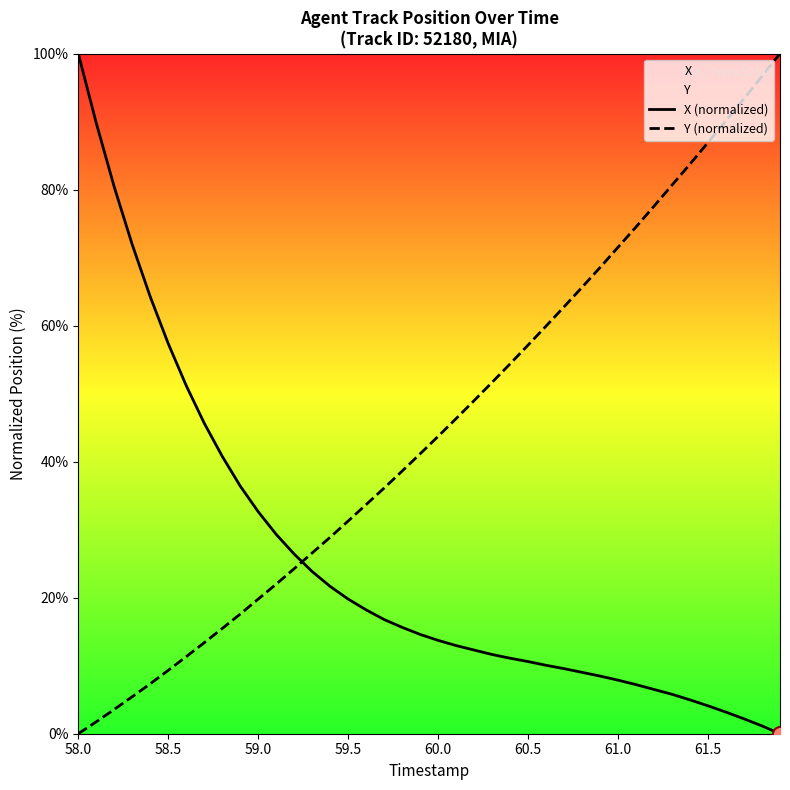

Which series has the largest total across all categories?

Y (normalized)